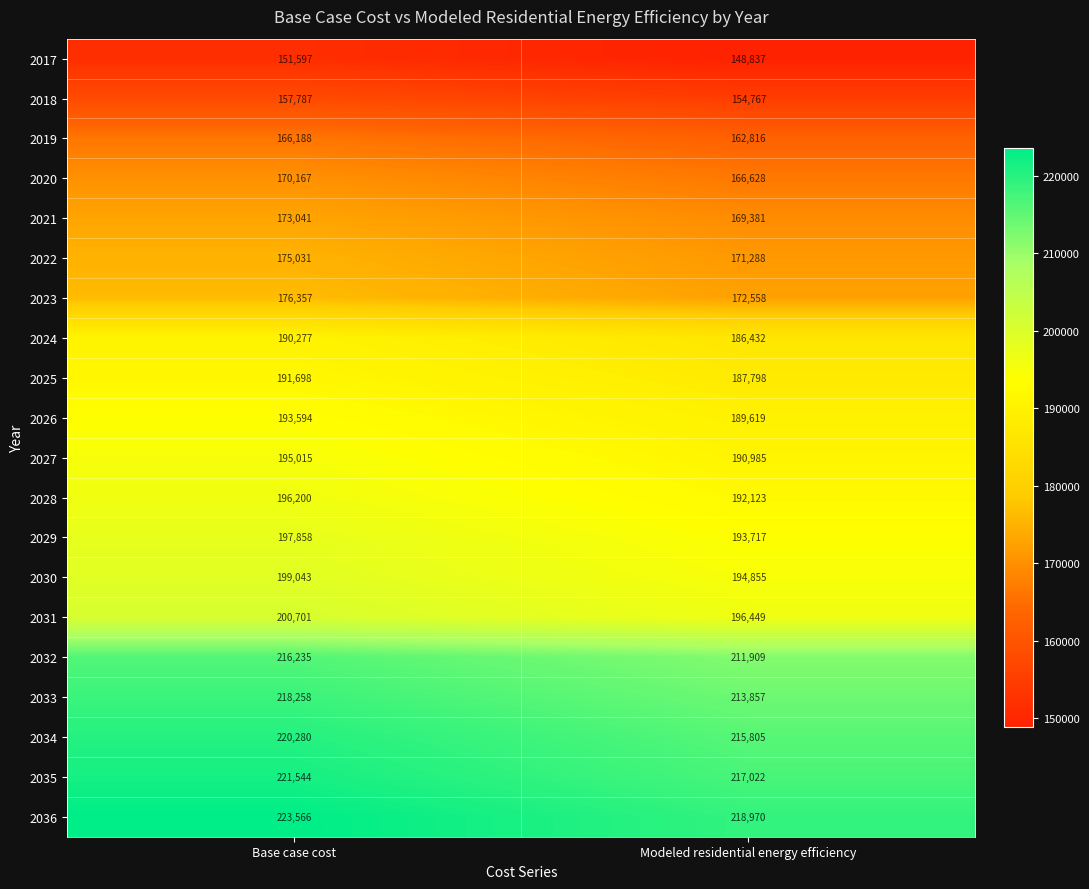

Which series has the widest spread of values?

2036